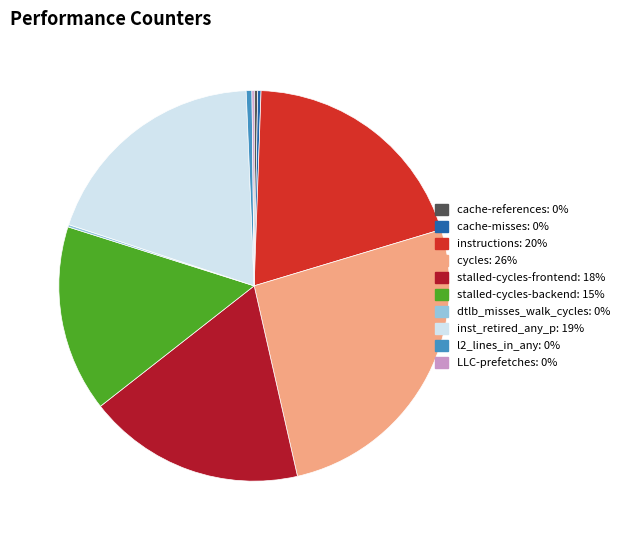

Between stalled-cycles-backend and cache-references, which is larger?

stalled-cycles-backend